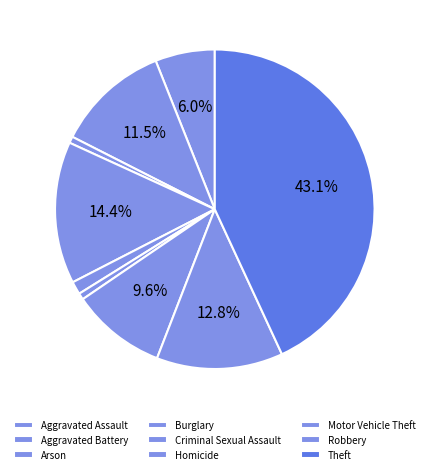

How many segments does this pie chart have?

9